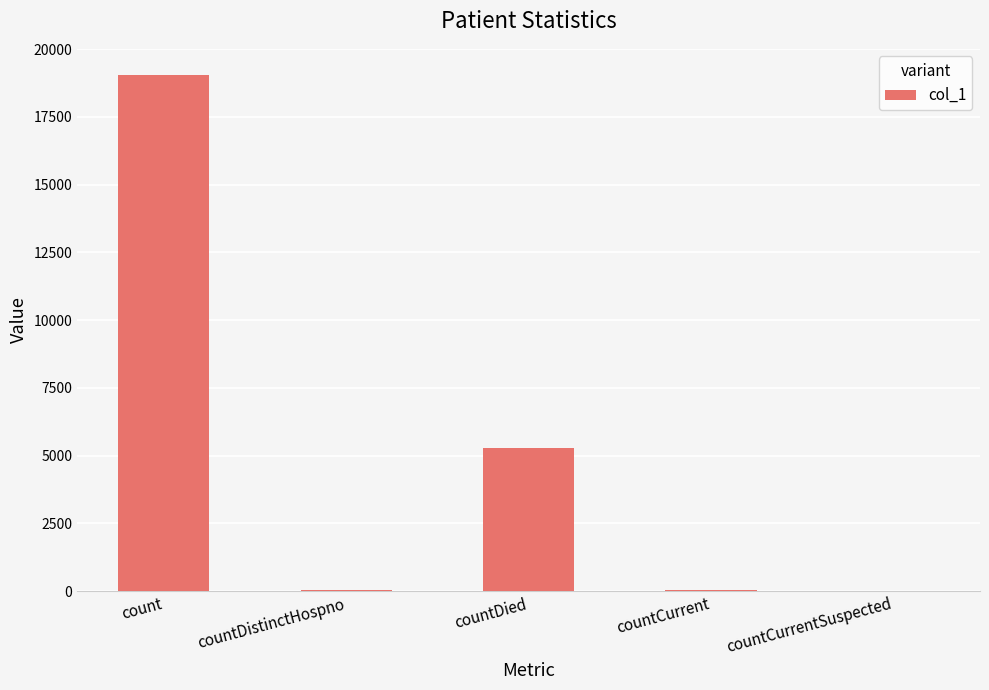

Which has a higher value, countDied or countCurrentSuspected?

countDied